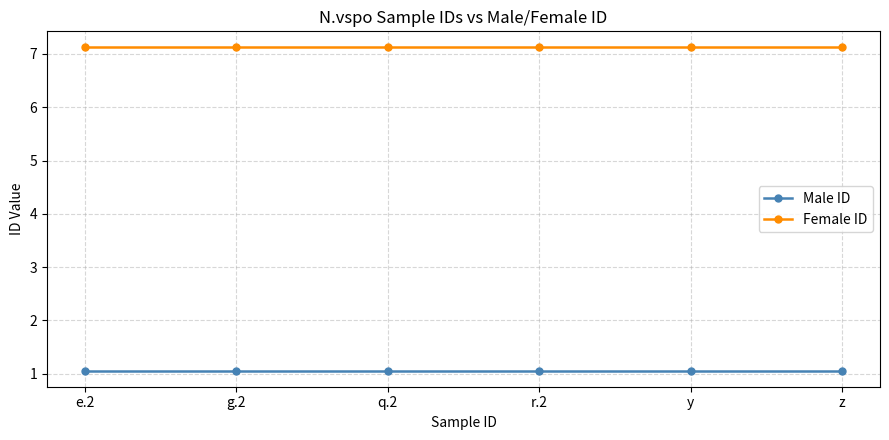

What is the spread (max minus min) of values at e.2?

6.1